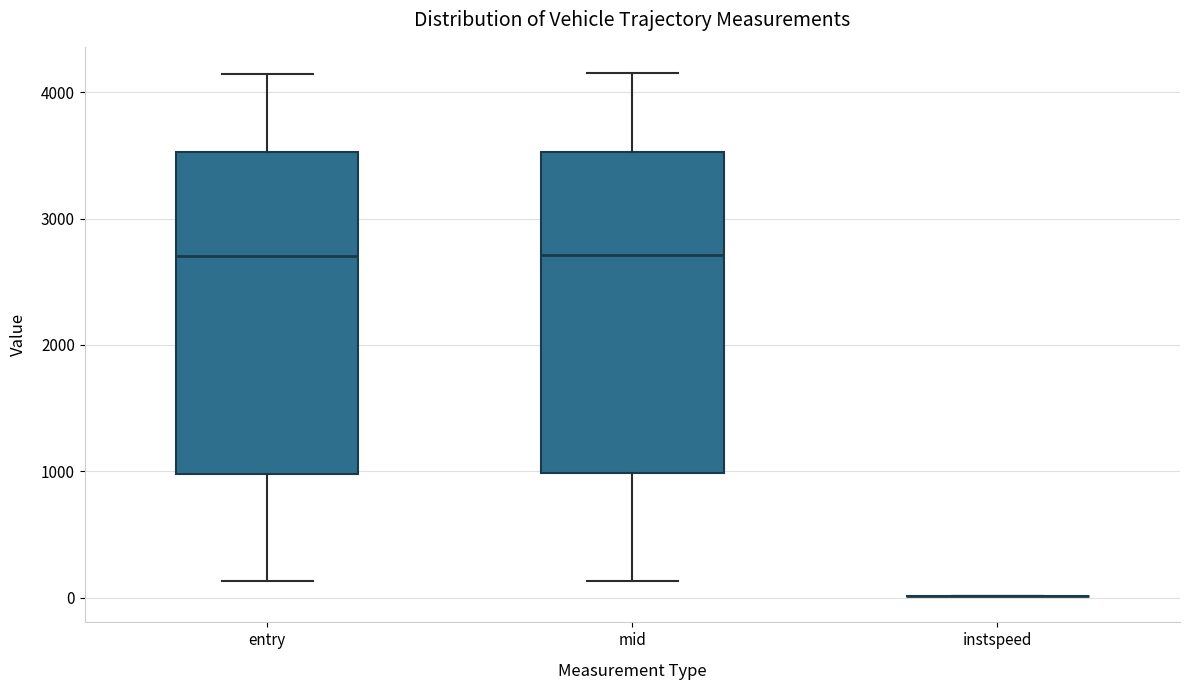

Reading left to right, transcribe this box plot: for each box, give where its median line is, the range the box spans, and where its two whiskers end, as read against the y-axis. The values are not printed on the chart, so give them approximately, as read against the axis.

entry: median 2700, box 1000 to 3500, whiskers 100 to 4100
mid: median 2700, box 1000 to 3500, whiskers 100 to 4200
instspeed: box collapsed to a line at 0, whiskers 0 to 0